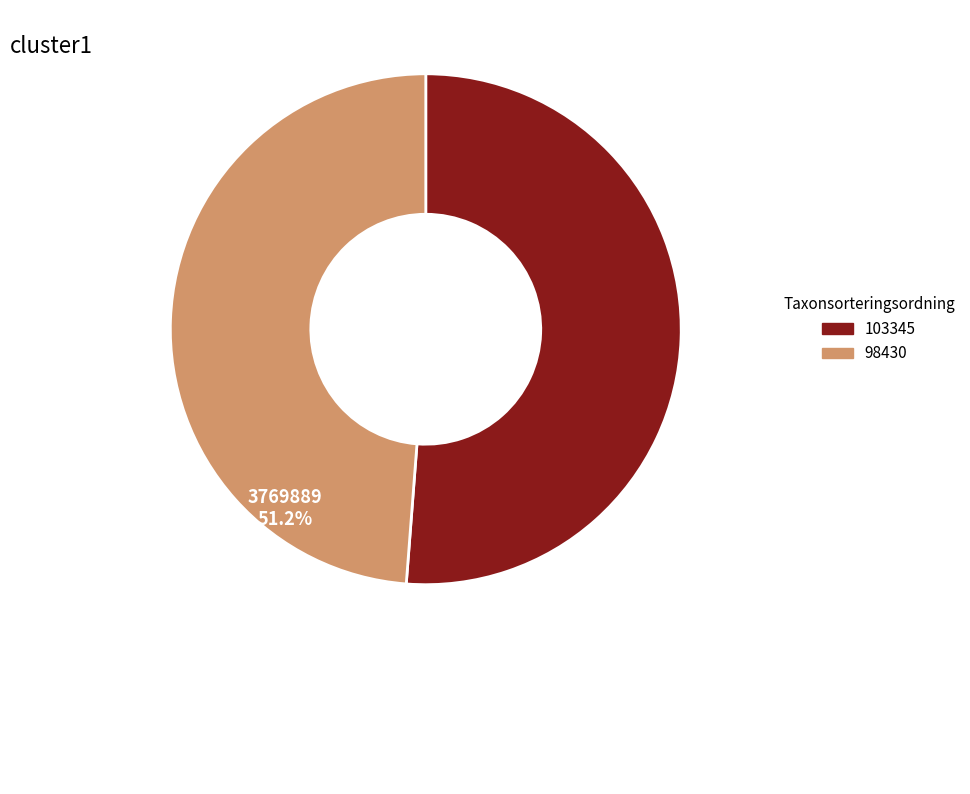

Is there any slice that represents more than half of the pie?

Yes